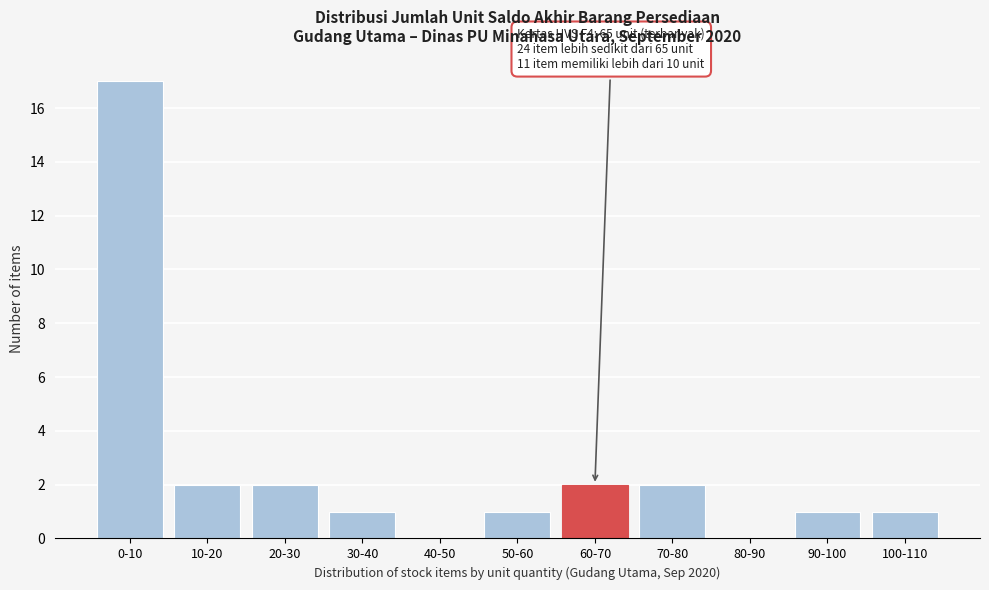

Reading left to right, extract all data points from this chart.

0-10=17	10-20=2	20-30=2	30-40=1	40-50=0	50-60=1	60-70=2	70-80=2	80-90=0	90-100=1	100-110=1